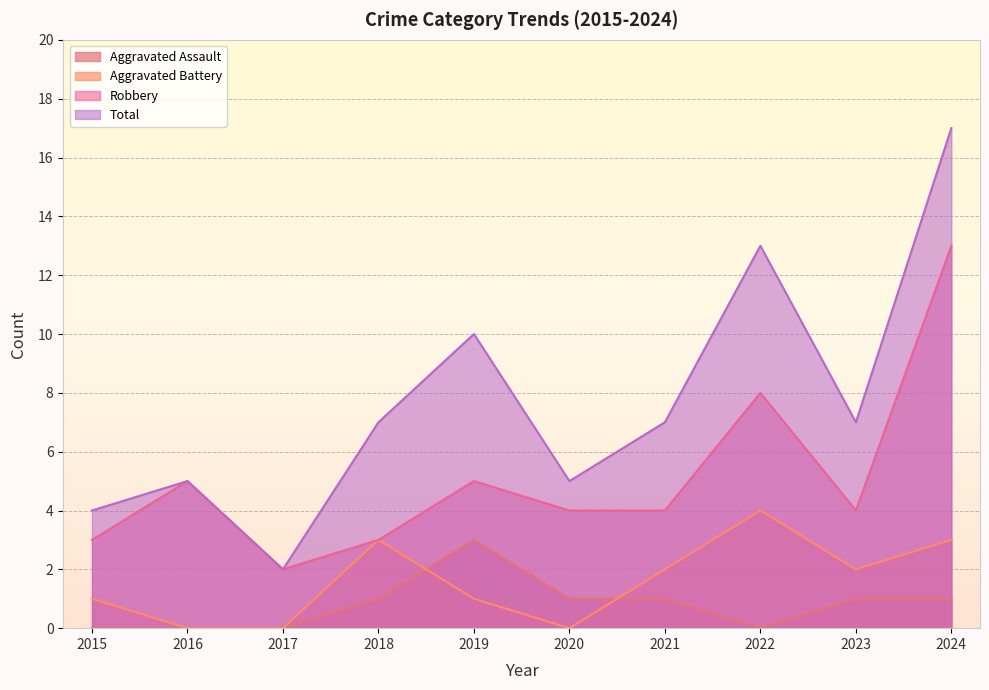

How many values in the Robbery series exceed 4?

4